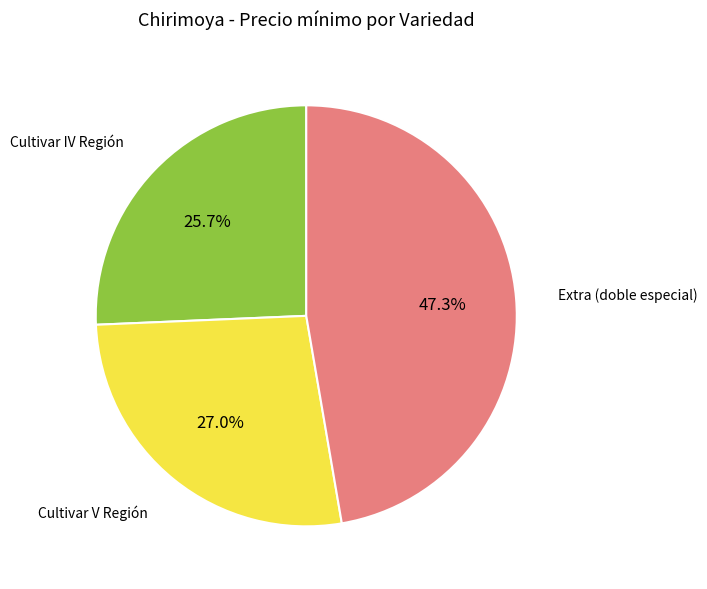

Is there any slice that represents more than half of the pie?

No